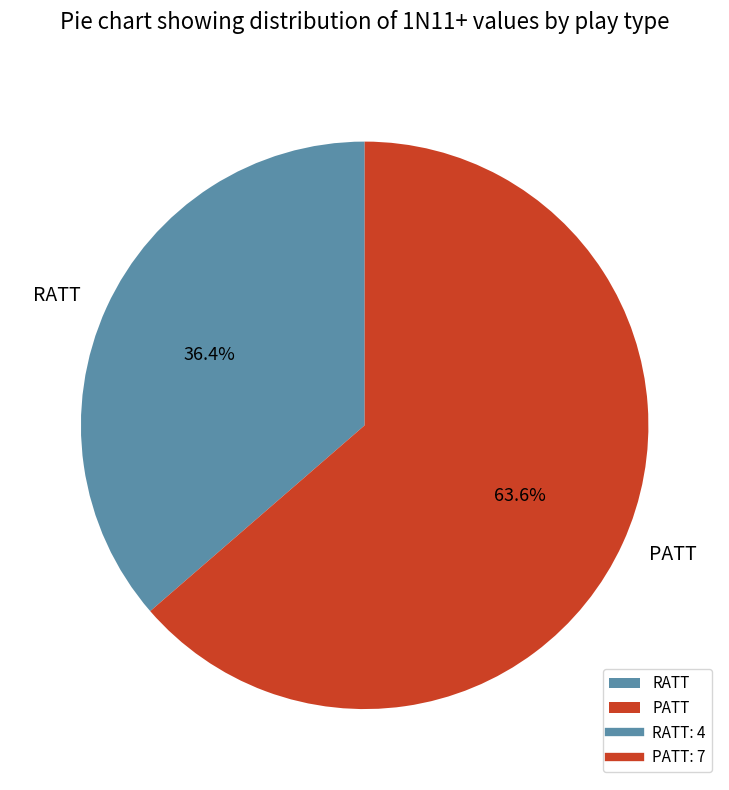

Rank the categories by value from highest to lowest.

PATT, RATT